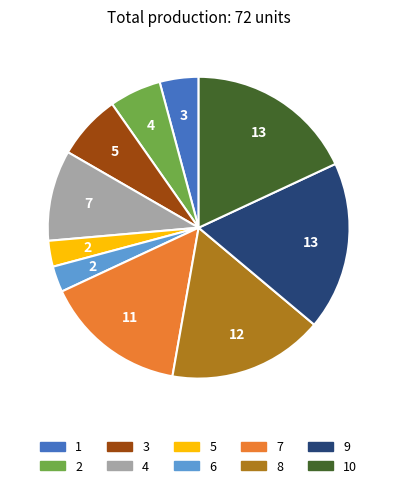

Does any single category account for the majority?

No